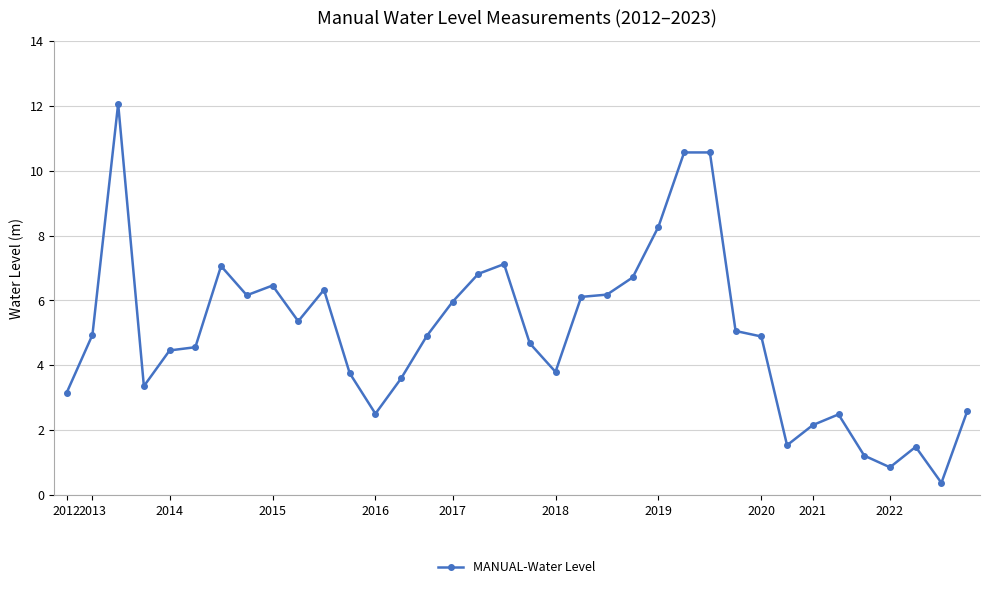

What is the smallest value displayed?

0.4